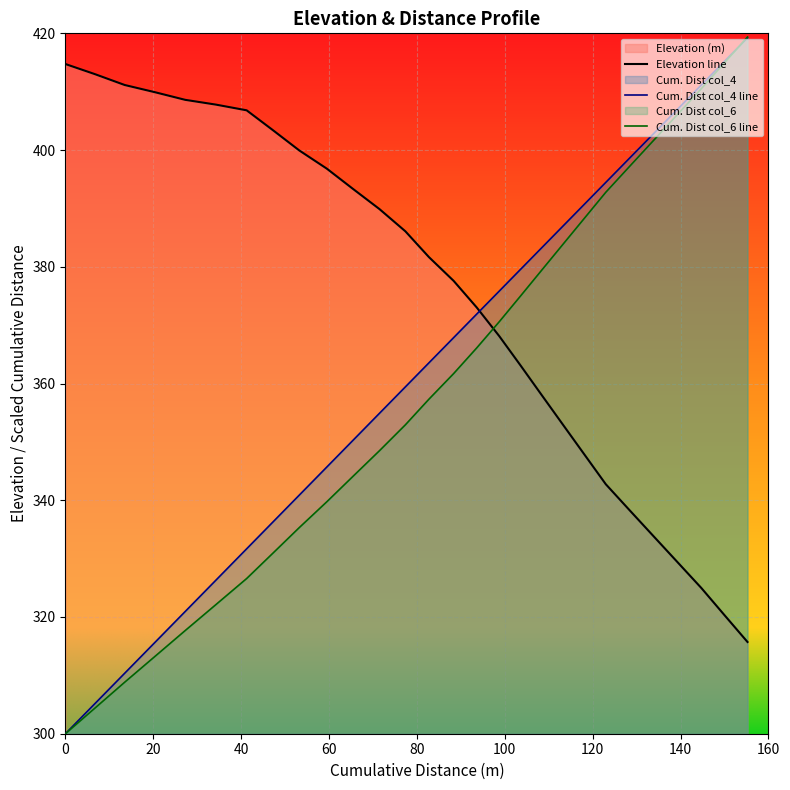

At how many categories does at least one series exceed 343?

28